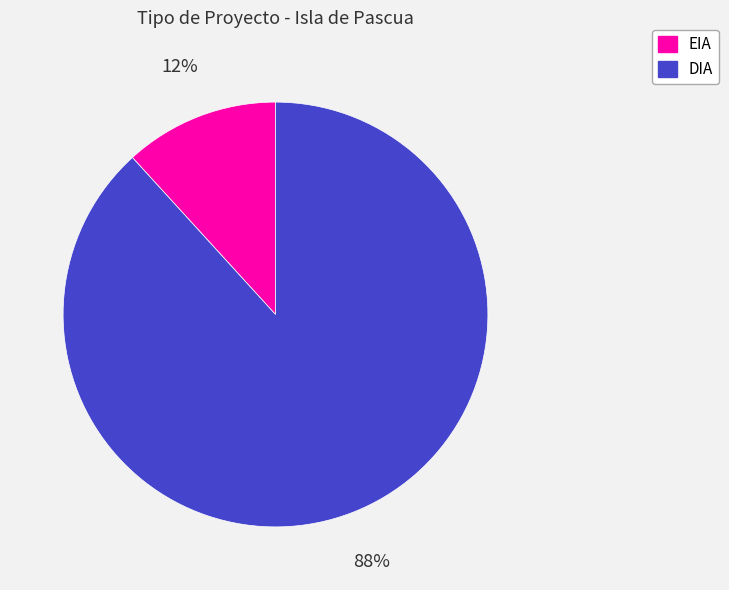

How many slices are in this pie chart?

2